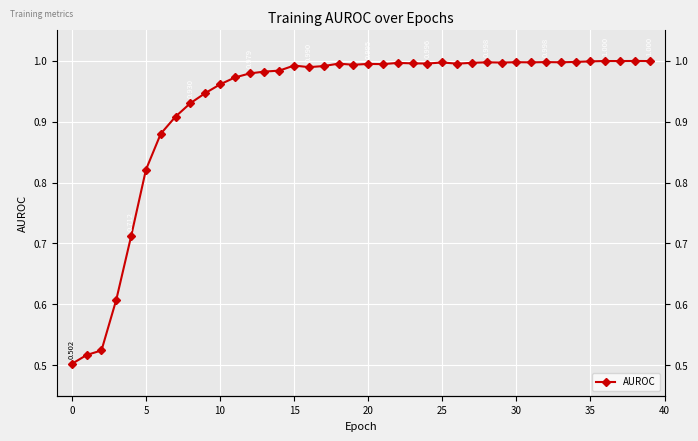

Which has a higher value, 16 or 33?

33